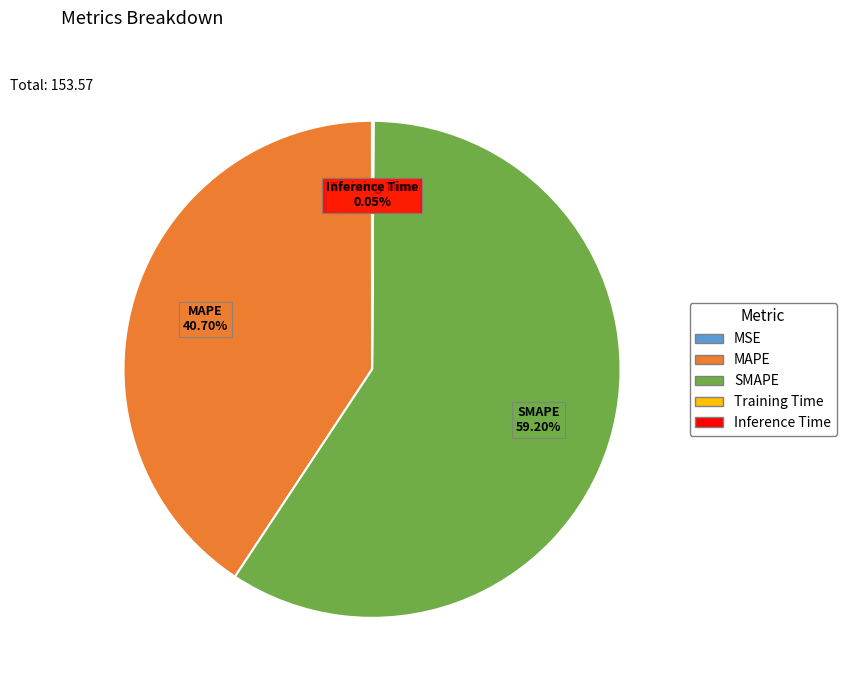

Does any single category account for the majority?

Yes